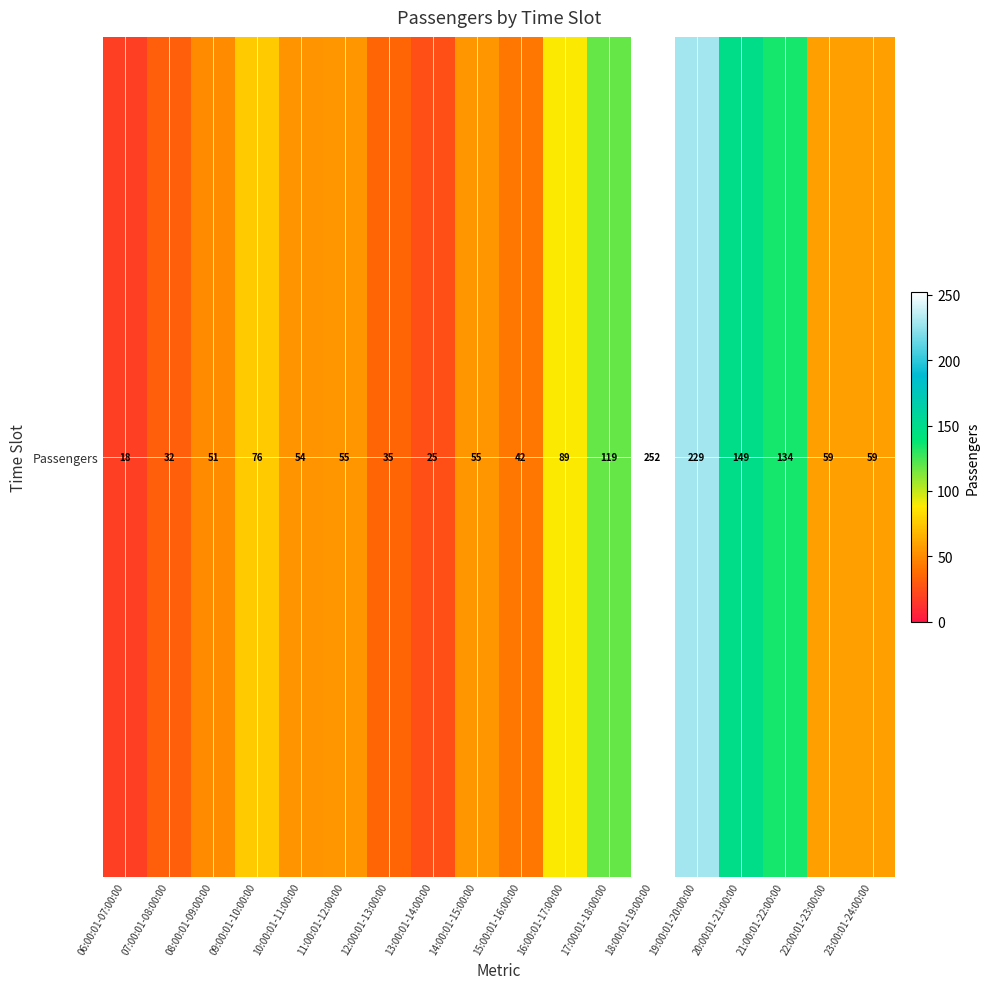

Reading left to right, extract all data points from this chart.

06:00:01-07:00:00=18	07:00:01-08:00:00=32	08:00:01-09:00:00=51	09:00:01-10:00:00=76	10:00:01-11:00:00=54	11:00:01-12:00:00=55	12:00:01-13:00:00=35	13:00:01-14:00:00=25	14:00:01-15:00:00=55	15:00:01-16:00:00=42	16:00:01-17:00:00=89	17:00:01-18:00:00=119	18:00:01-19:00:00=252	19:00:01-20:00:00=229	20:00:01-21:00:00=149	21:00:01-22:00:00=134	22:00:01-23:00:00=59	23:00:01-24:00:00=59